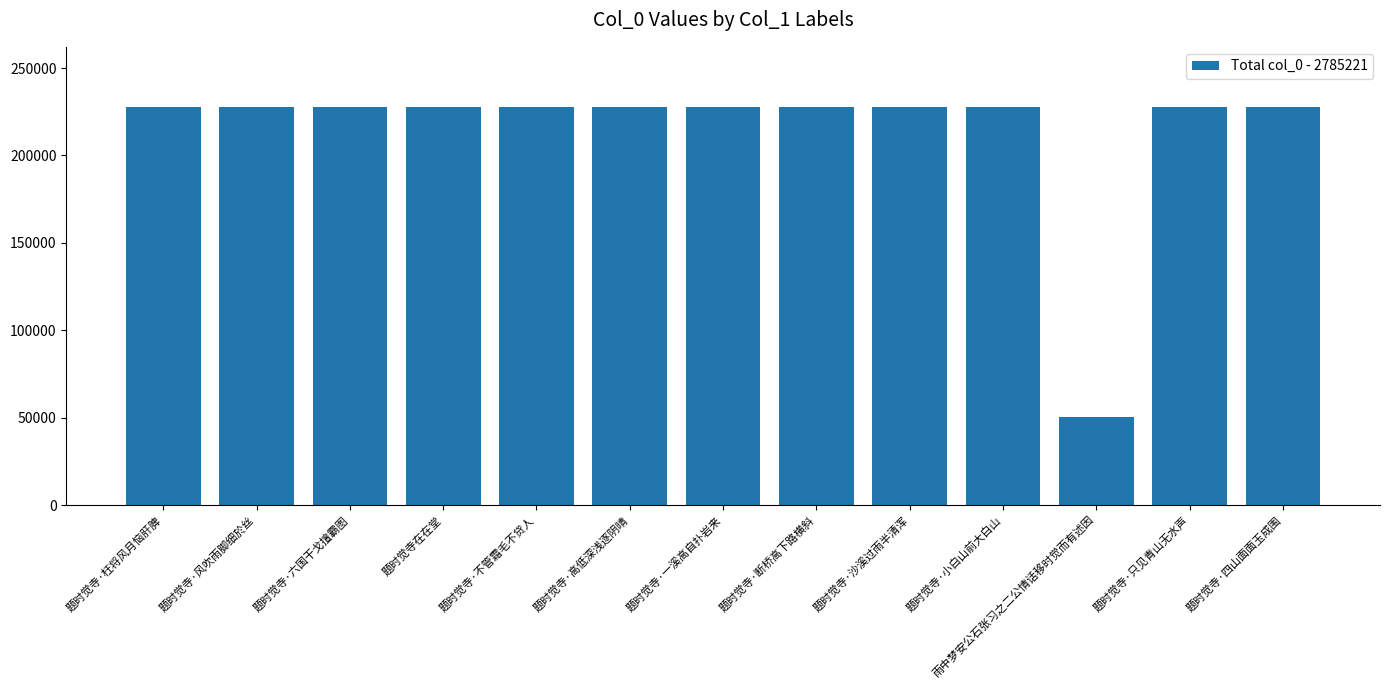

What is the maximum value shown in the chart?

227954